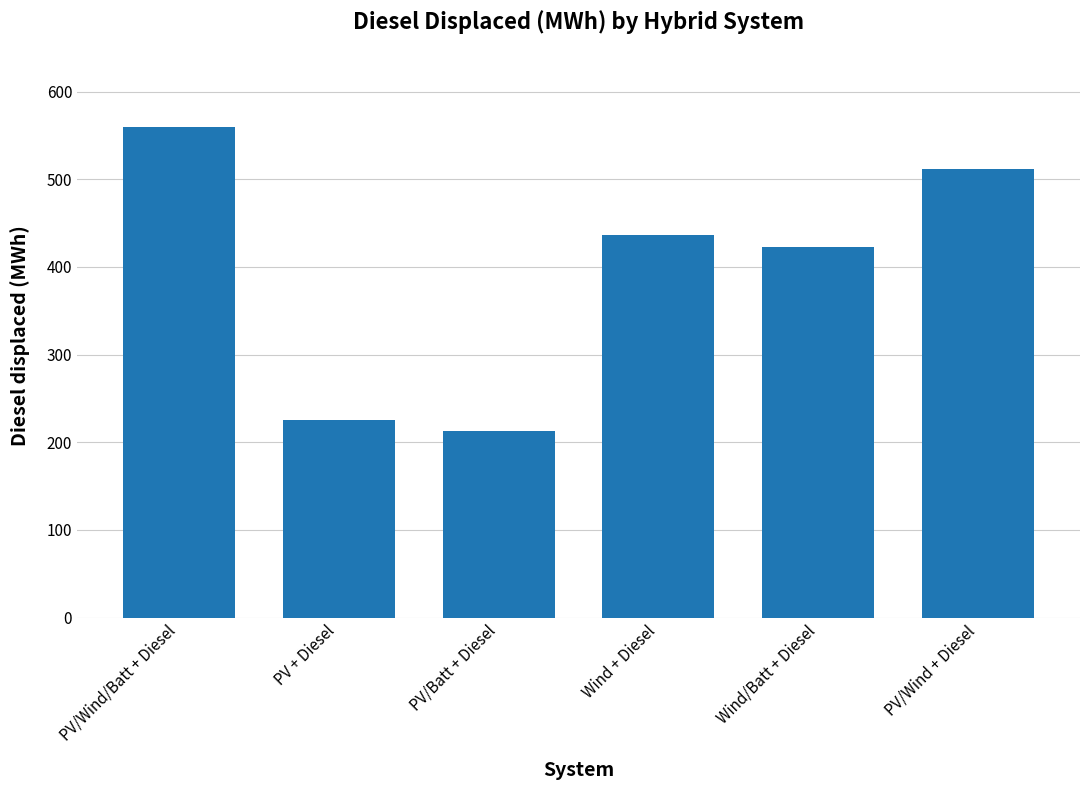

What is the value of the 1st bar from the left?

559.2